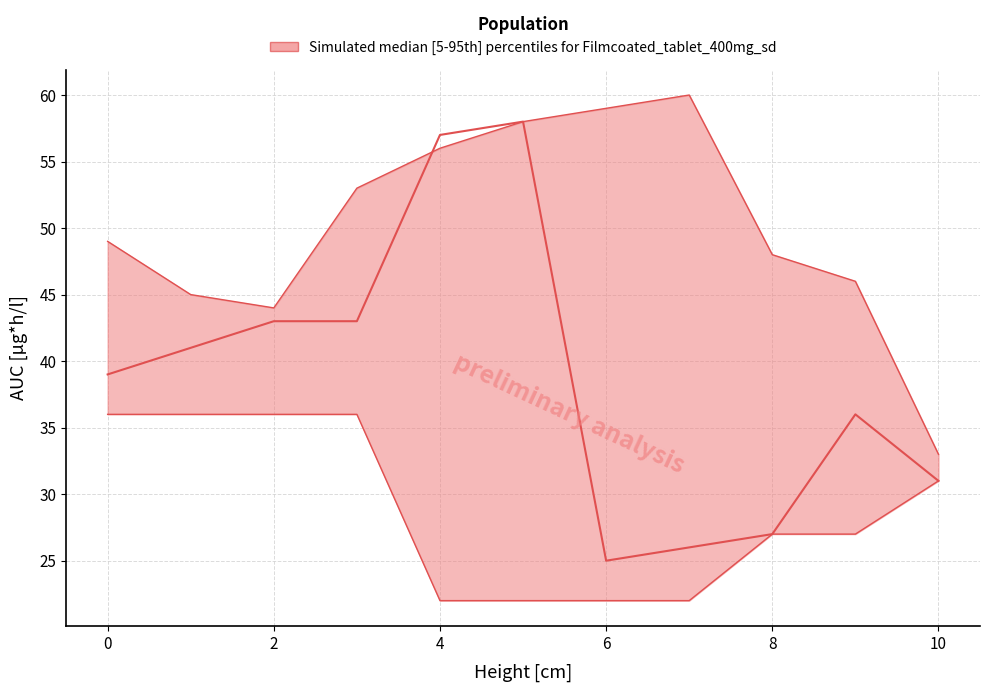

What is the value of the lower point at the 11th from the left?

31